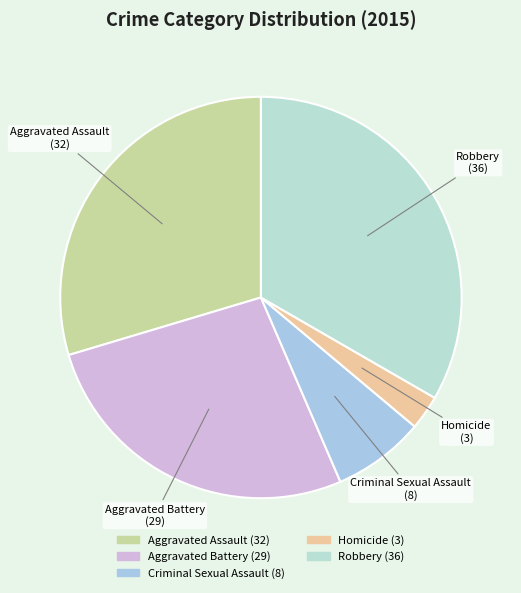

Is Homicide the majority of the pie?

No